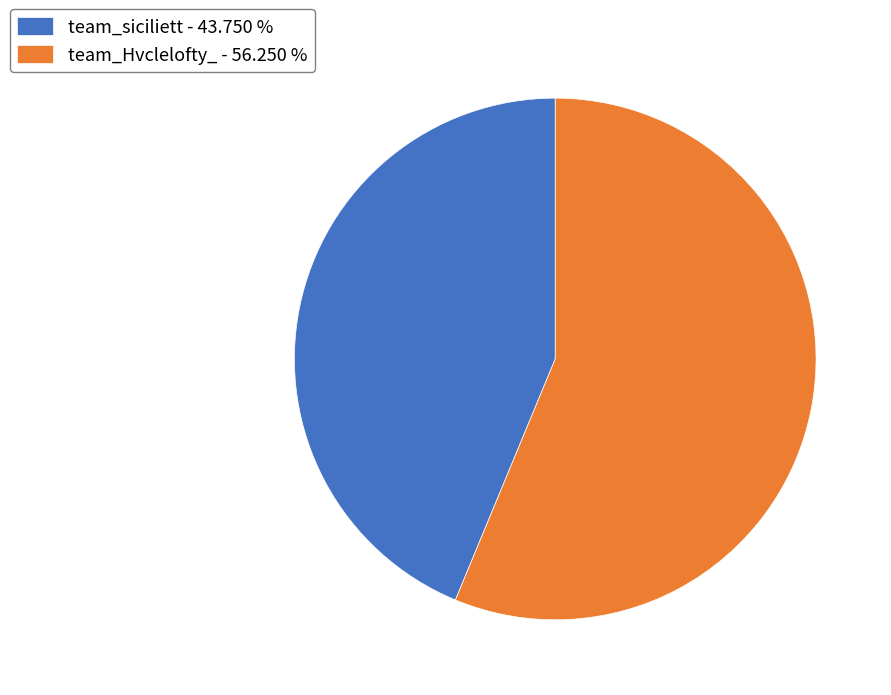

The team_siciliett slice represents 44% of the pie. True or false?

True